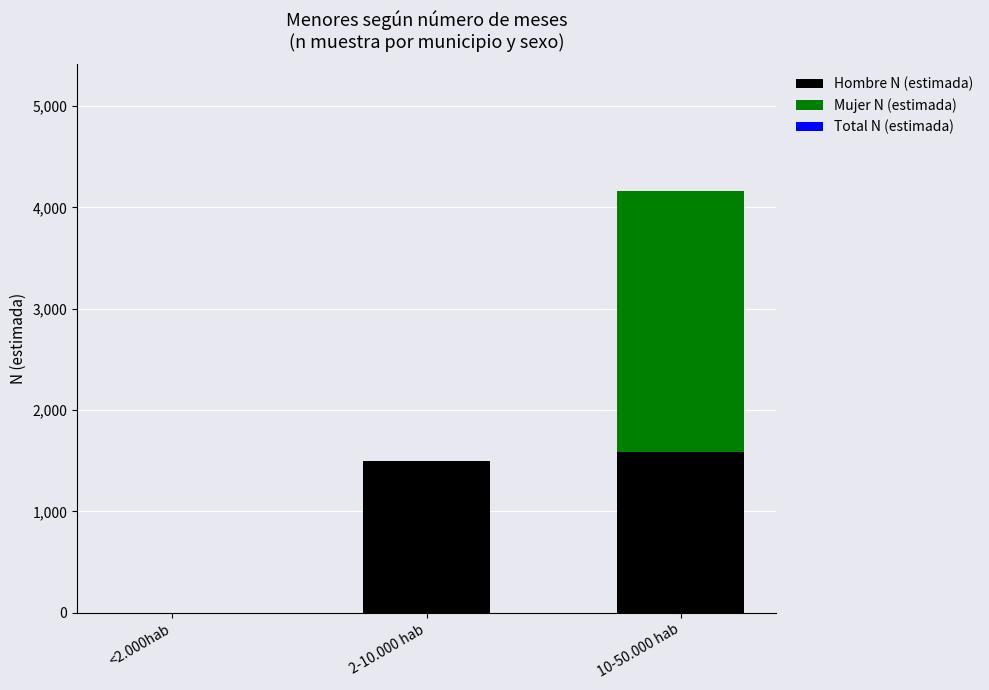

What is the highest value of the Hombre N (estimada) series?

1590